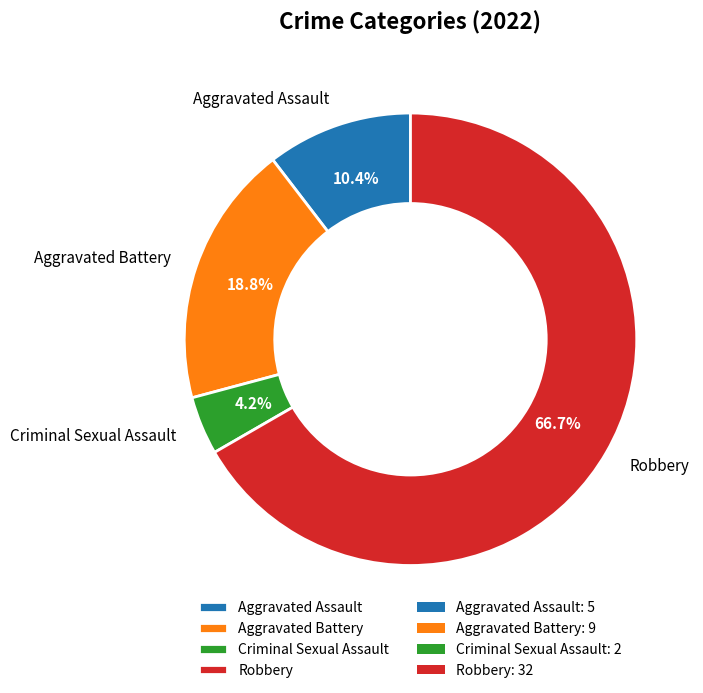

To the nearest percent, what portion does Aggravated Battery represent?

19%